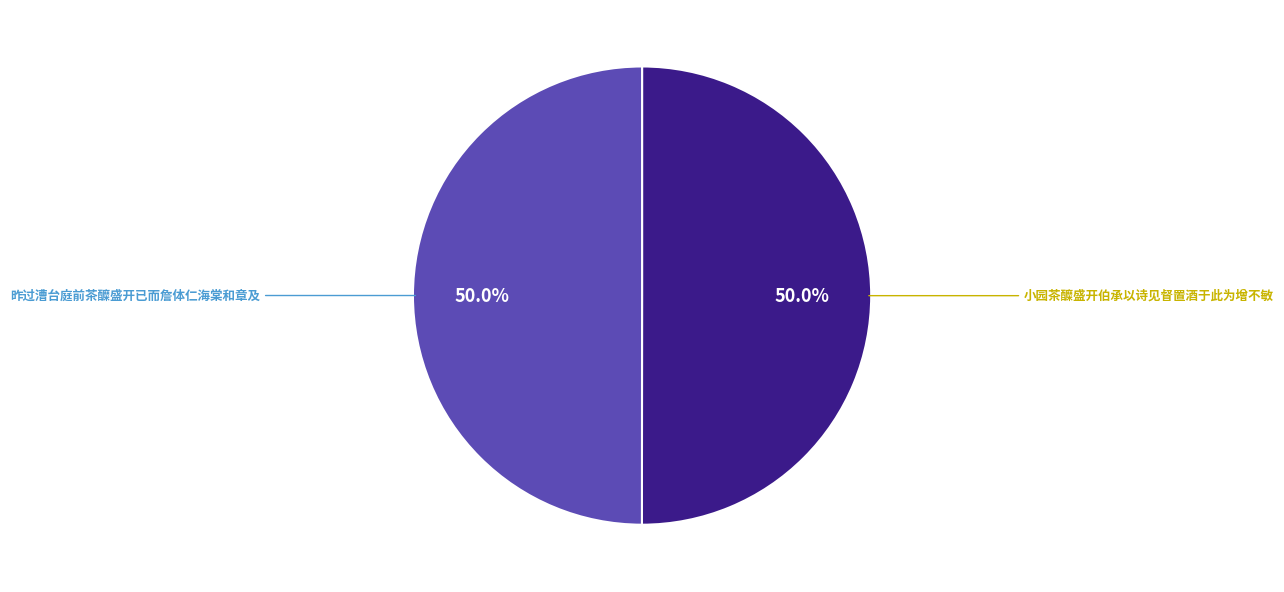

Count the number of slices in the pie.

2